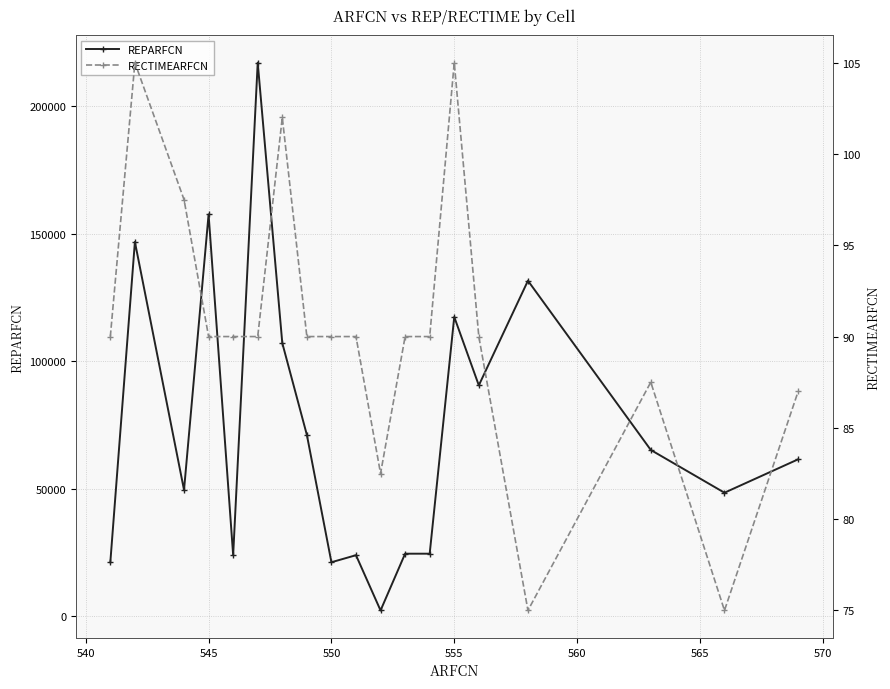

What are all the series names shown in the legend?

REPARFCN, RECTIMEARFCN